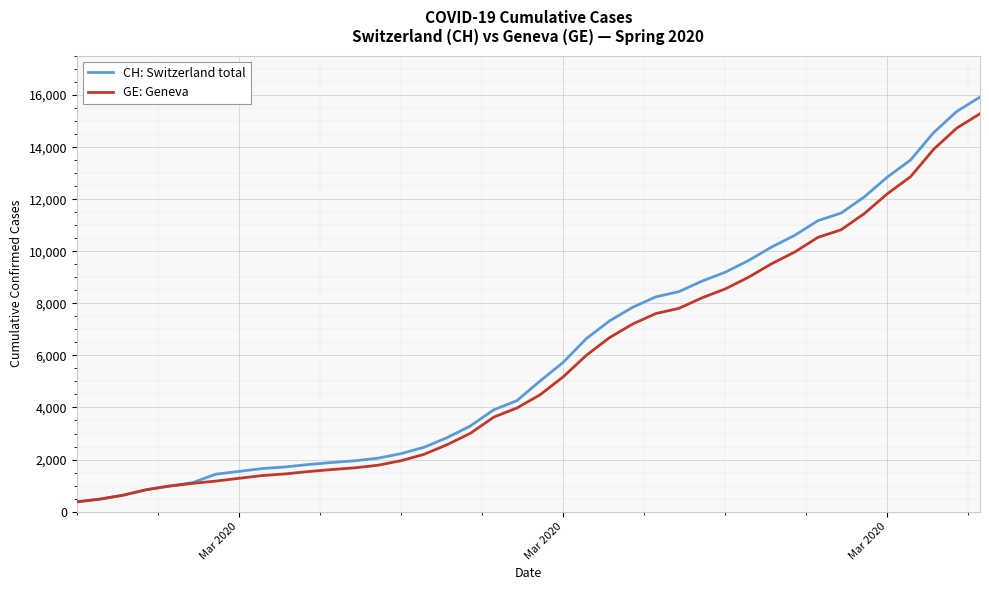

What is the smallest value displayed?

375